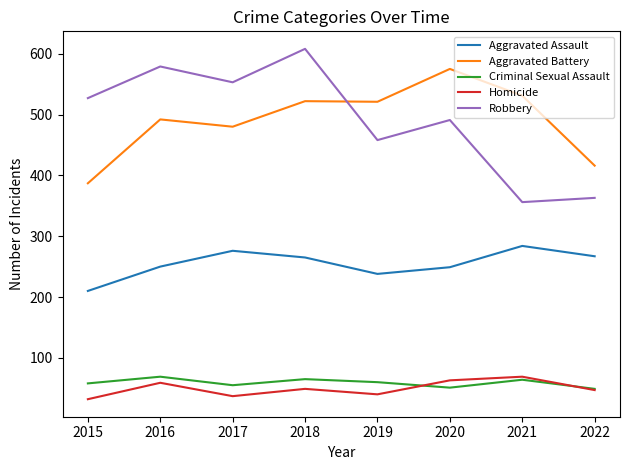

Which category has the lowest value in the Robbery series?

2021